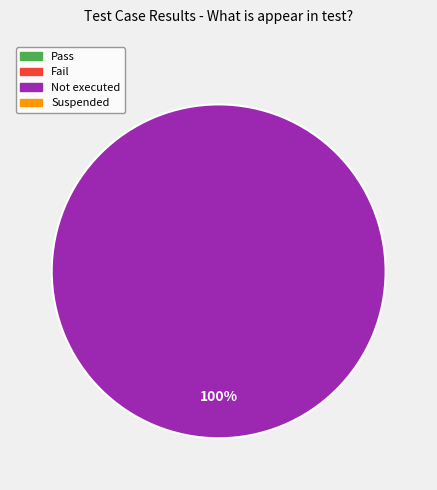

Does any single category account for the majority?

Yes